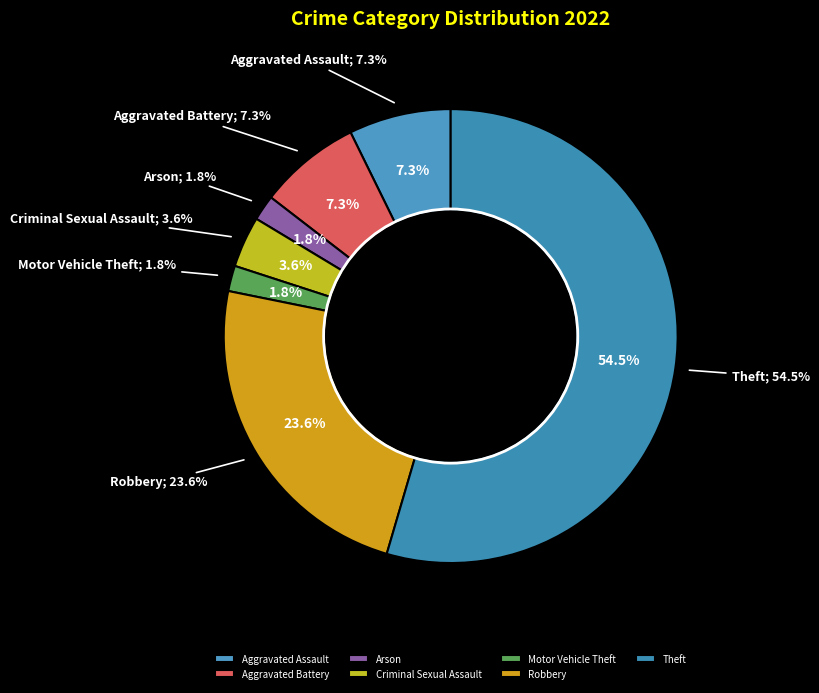

To the nearest percent, what is the combined percentage of Motor Vehicle Theft and Homicide?

2%